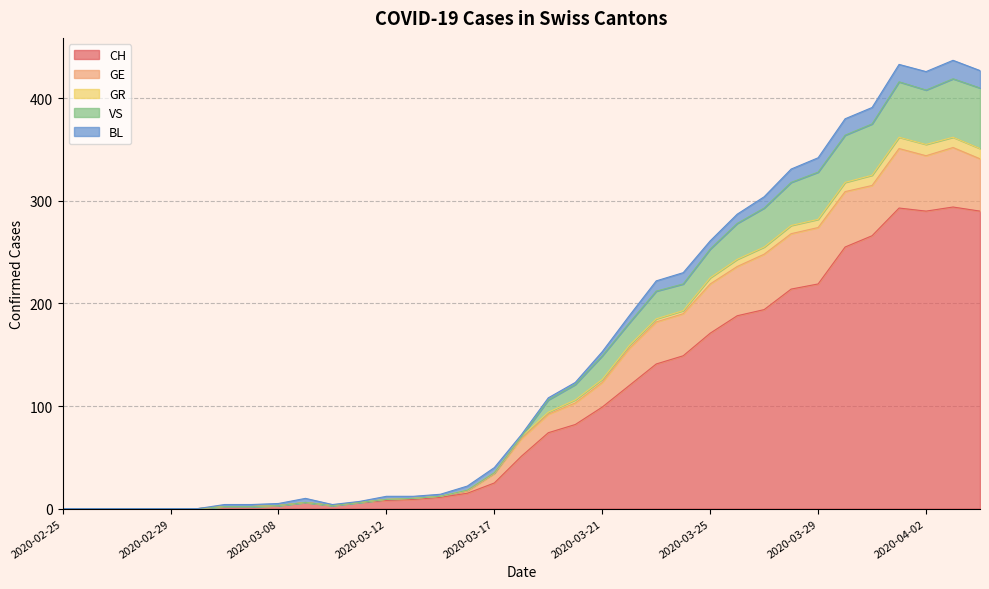

At which category does GE reach its first local valley?

2020-03-10